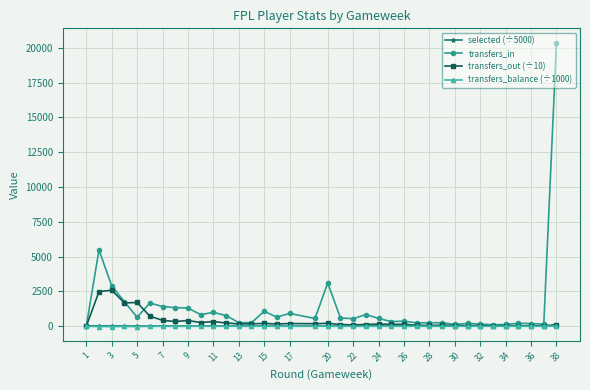

How many lines are shown in the chart?

4